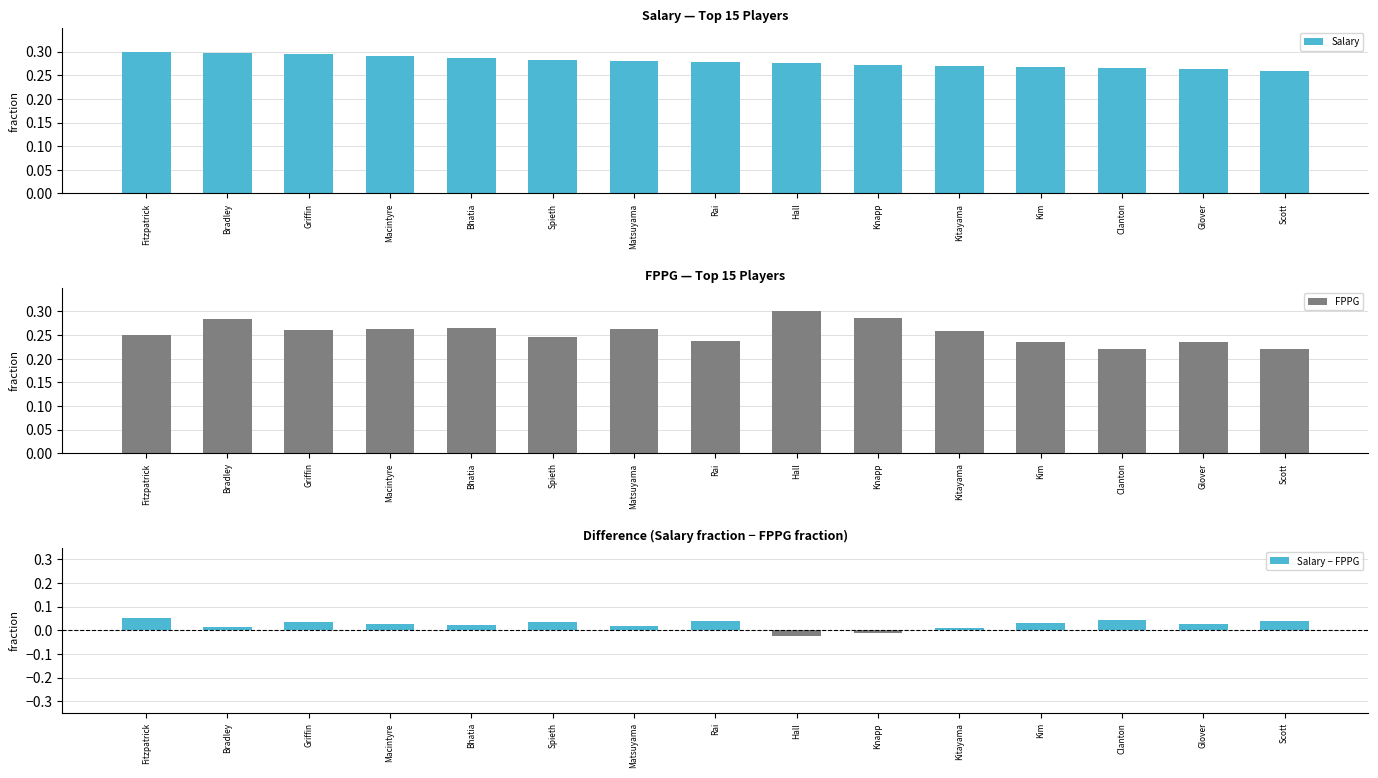

What is the sum of the Salary values at Kim and Knapp?

0.5